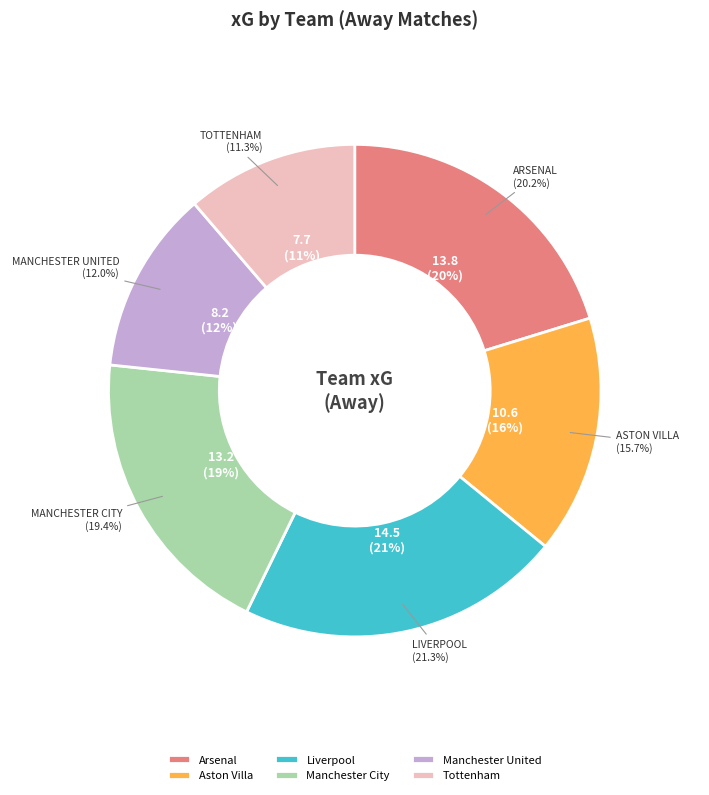

To the nearest percent, what is the difference between the Arsenal and Manchester City slice percentages?

1%